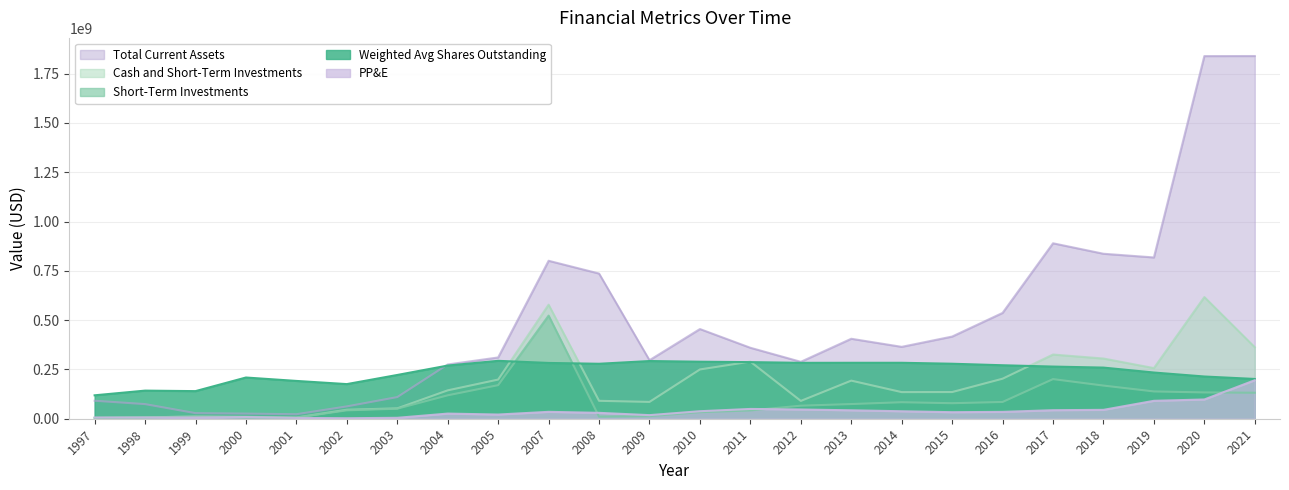

What is the sum of all Short-Term Investments values?

2199149014